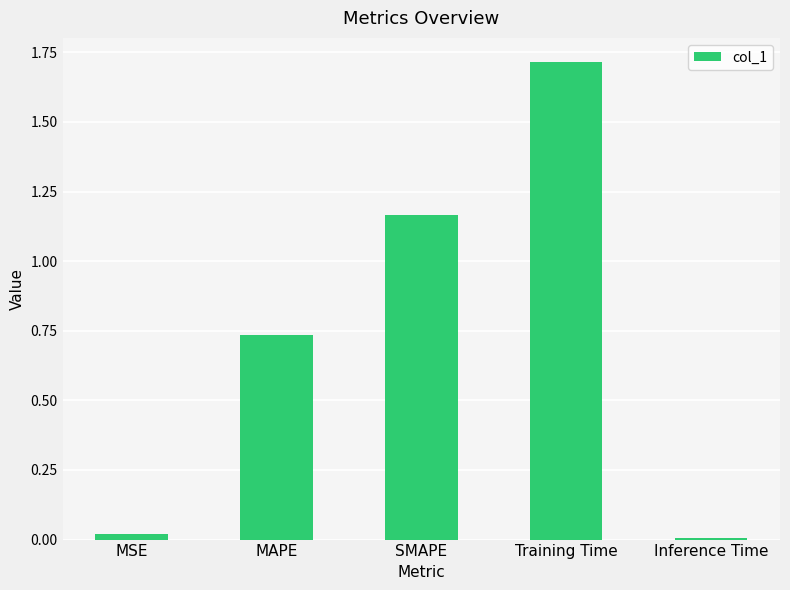

What is the label of the 5th bar from the right?

MSE